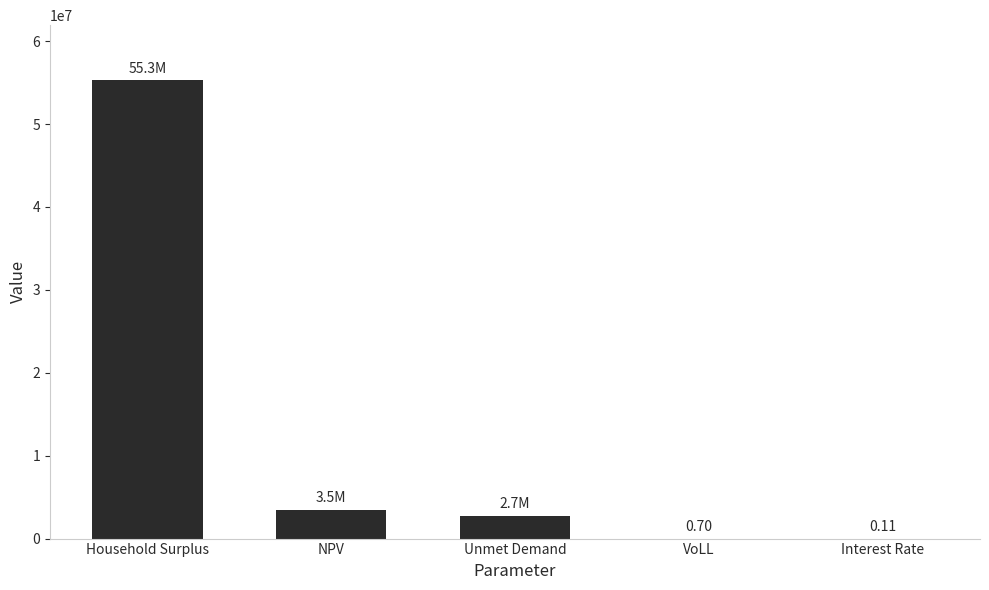

How many distinct data groups are displayed?

1